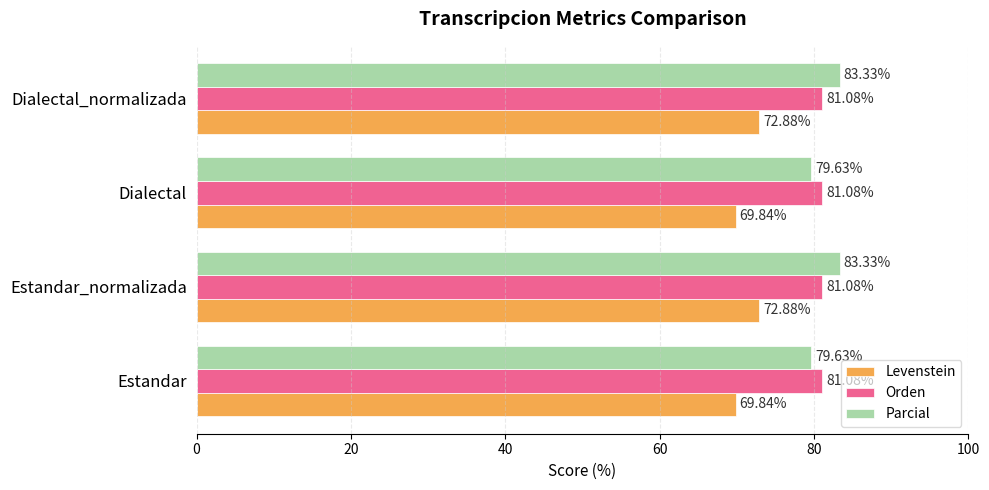

List the series in order of their peak value, highest first.

Parcial, Orden, Levenstein